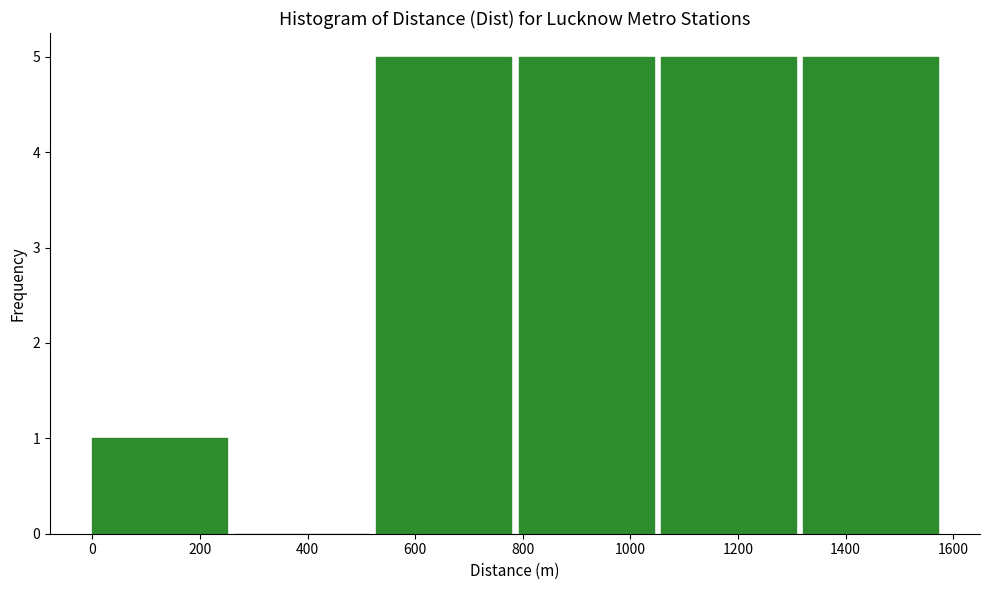

How tall is the bar that spans 1060 to 1320 on the x-axis? Neither the bar edges nor the heights are printed on the chart, so give them approximately, as read against the axes.

5